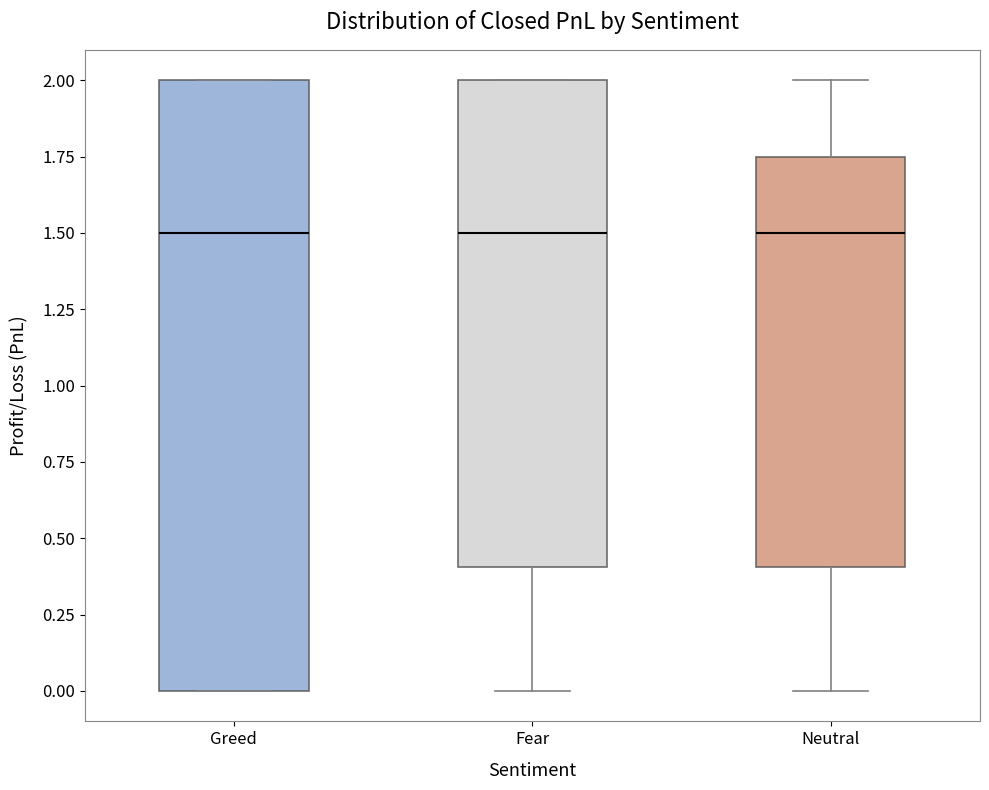

Reading left to right, transcribe this box plot: for each box, give where its median line is, the range the box spans, and where its two whiskers end, as read against the y-axis. The values are not printed on the chart, so give them approximately, as read against the axis.

Greed: median 1.50, box 0.00 to 2.00, whiskers 0.00 to 2.00
Fear: median 1.50, box 0.40 to 2.00, whiskers 0.00 to 2.00
Neutral: median 1.50, box 0.40 to 1.75, whiskers 0.00 to 2.00